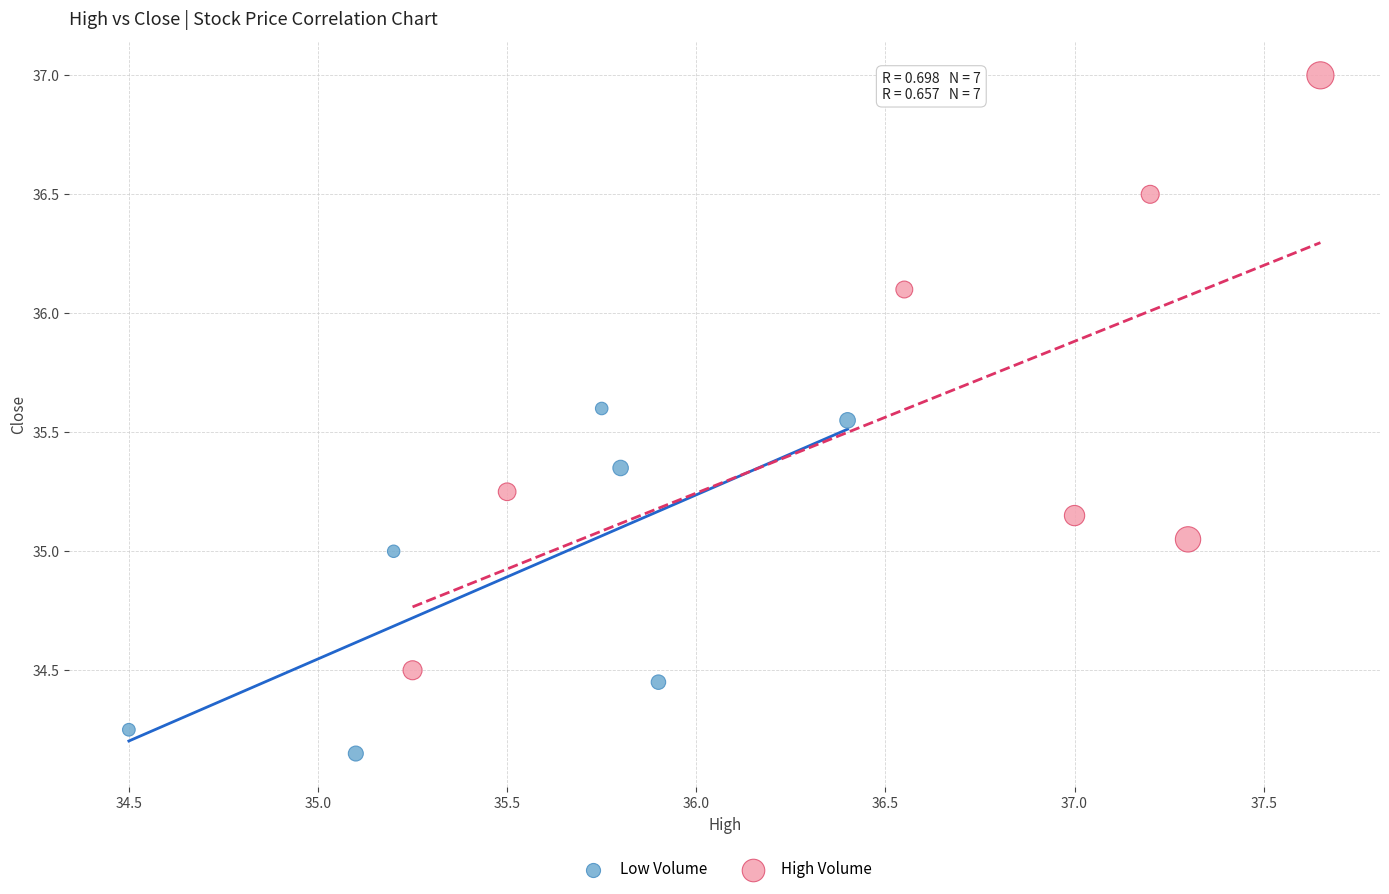

Which series contains the highest Y value?

High Volume